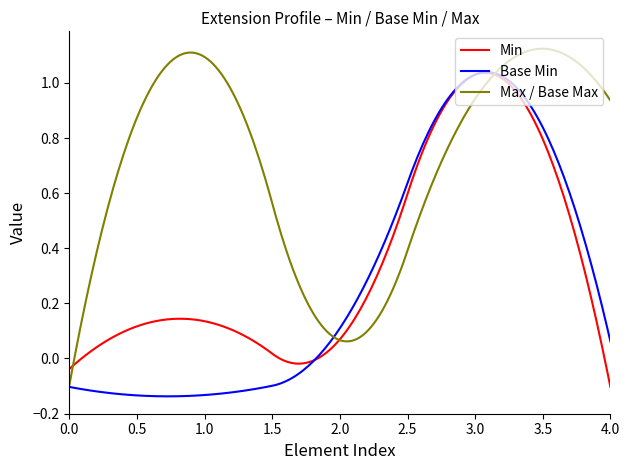

What are all the series names shown in the legend?

Min, Base Min, Max / Base Max